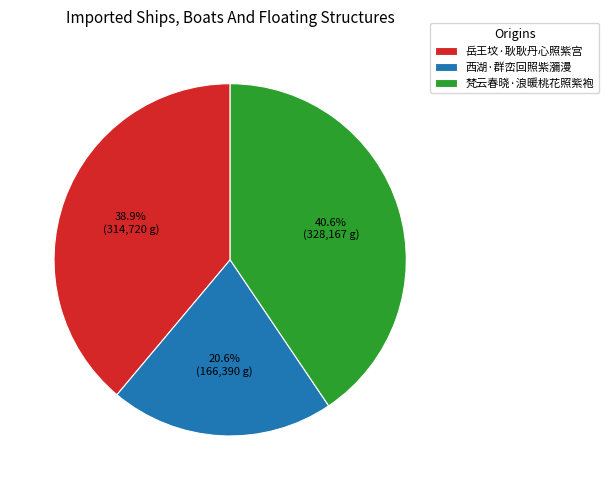

To the nearest percent, what percentage of the pie is 岳王坟·耿耿丹心照紫宫?

39%